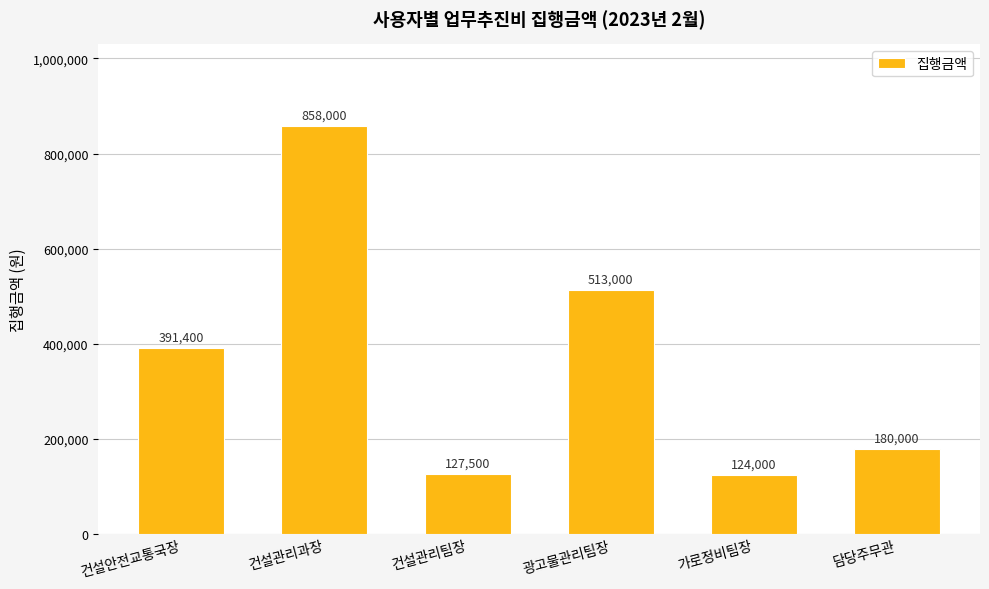

At which category does the chart reach its peak across all series?

건설관리과장